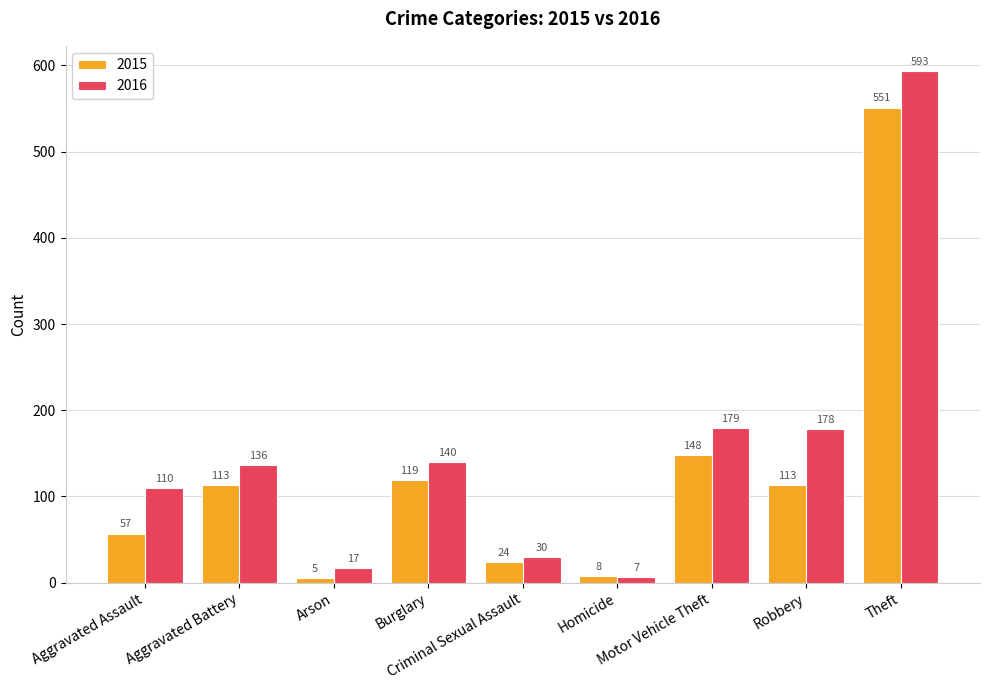

What is the difference between the 2015 values at Theft and Motor Vehicle Theft?

403